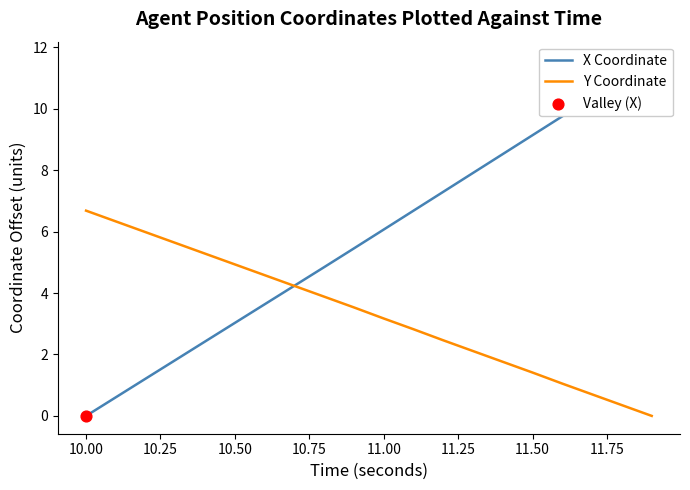

At which label does Y Coordinate first exceed 3?

10.00